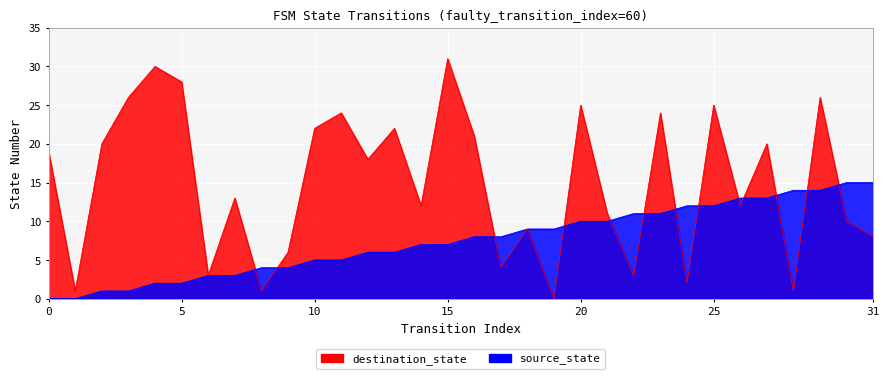

How many intersections are there between source_state and destination_state?

13